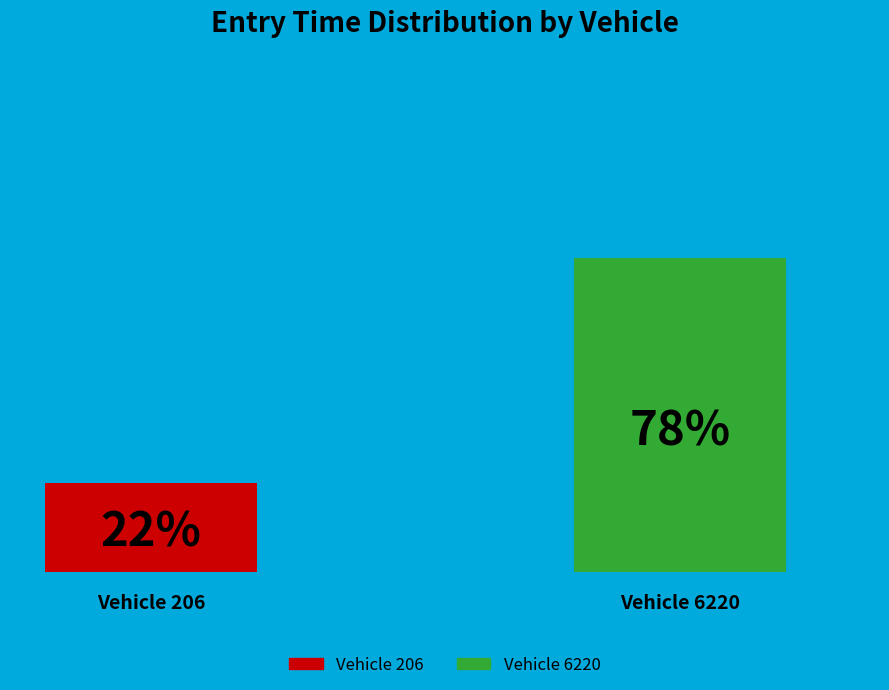

Approximately how many times larger is the value at 6220 compared to 206?

3.5